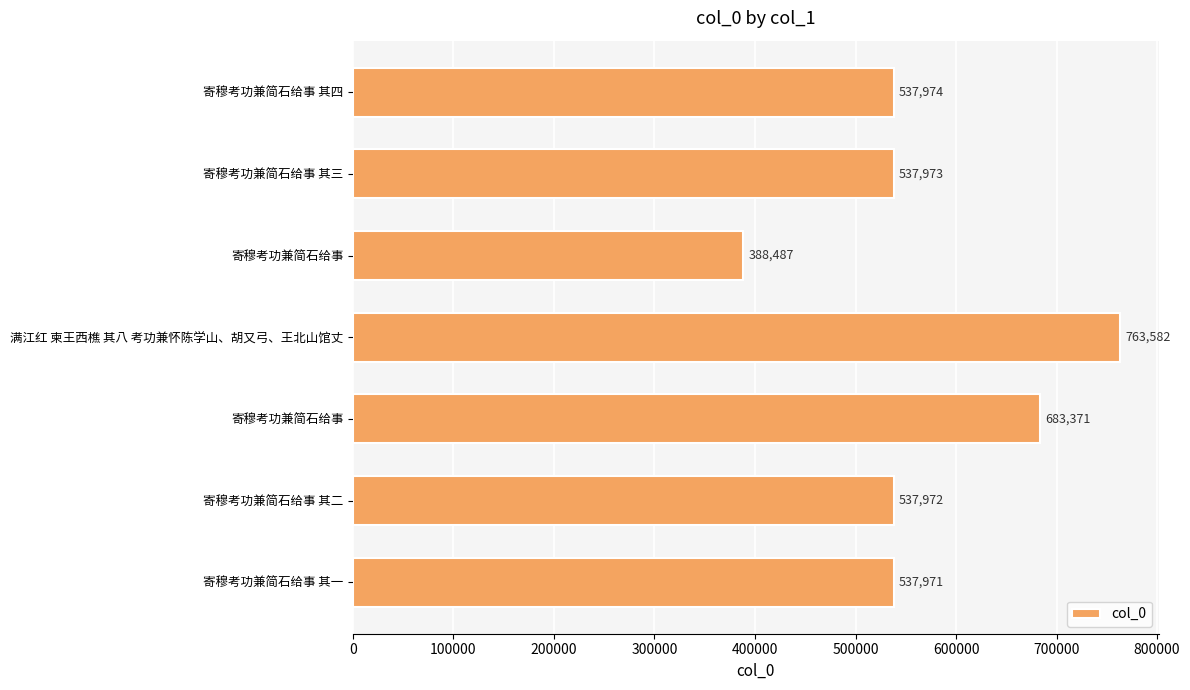

What is the minimum value shown in the chart?

388487